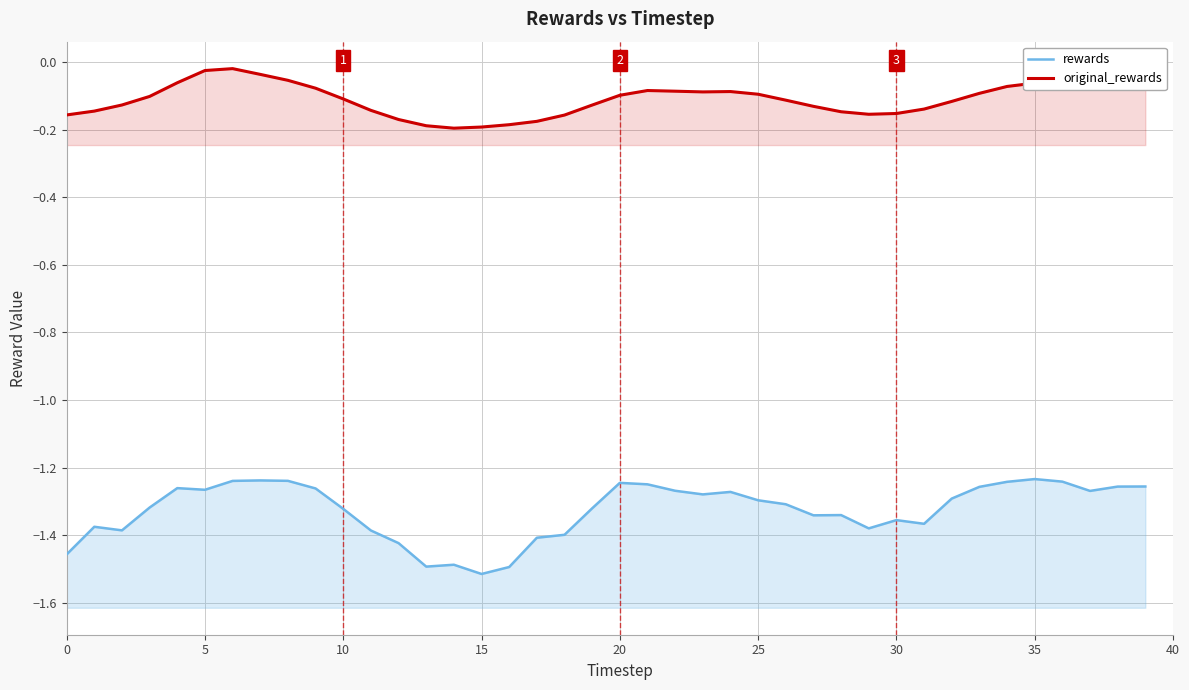

At which category does original_rewards reach its first local valley?

14